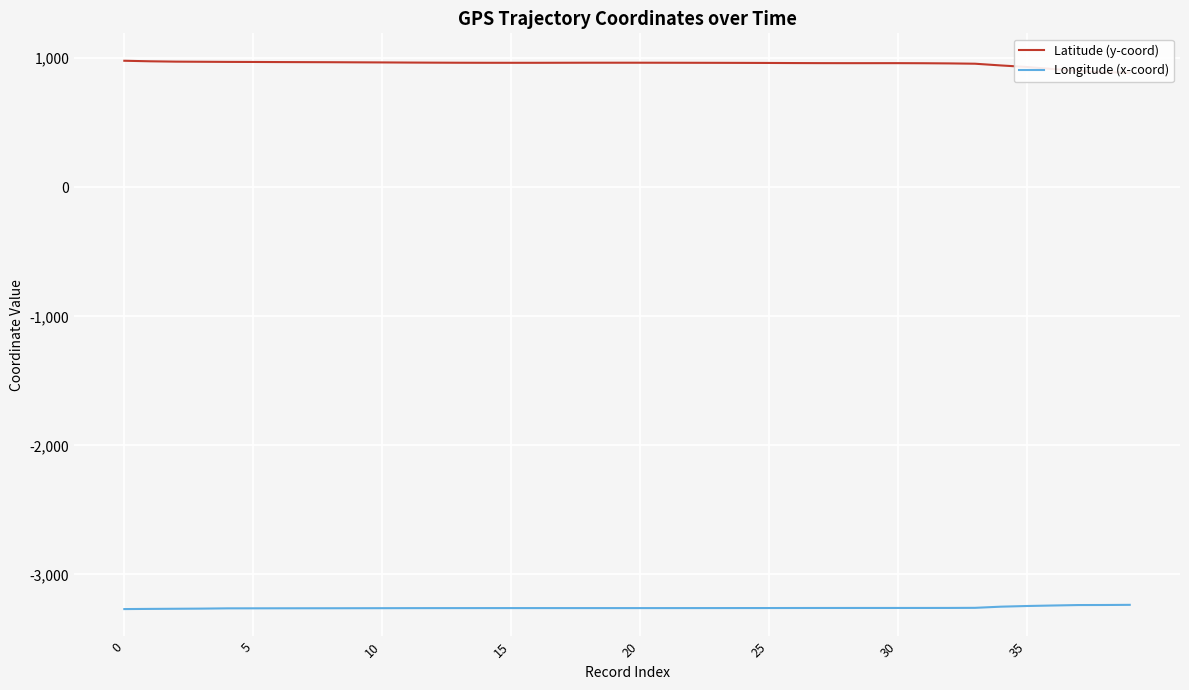

What is the lowest value of the Longitude (x-coord) series?

-3268.4